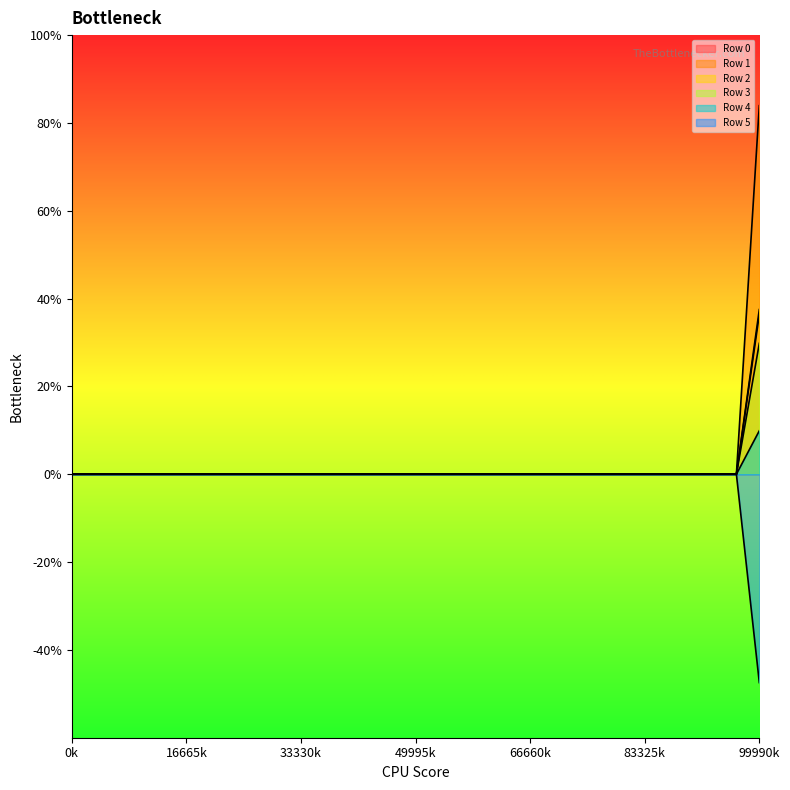

True or false: Row 1 and Row 3 cross at least once.

False